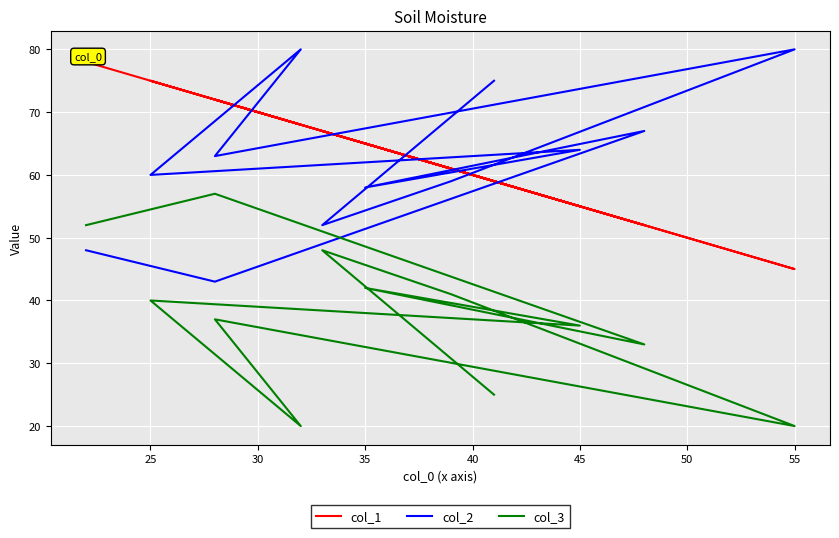

What is the sum of all col_2 values?

749